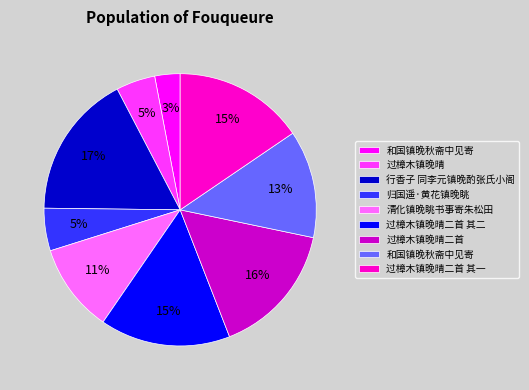

To the nearest percent, what is the average slice percentage?

11%